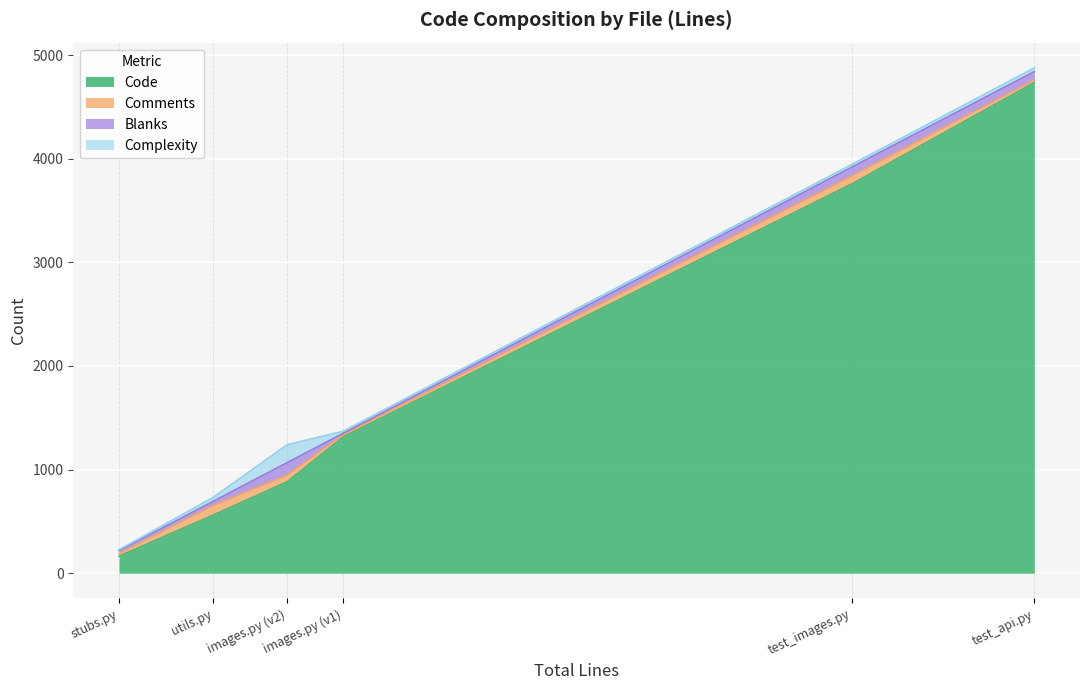

At how many categories does at least one series exceed 3195?

2